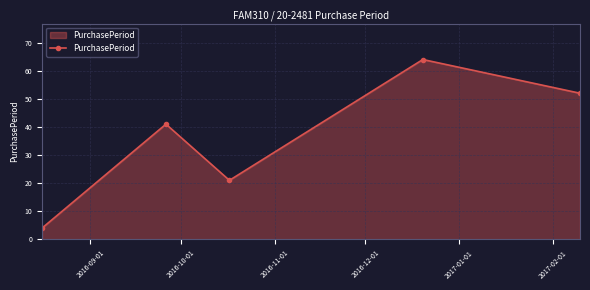

What is the value of the 2nd point from the left?

41